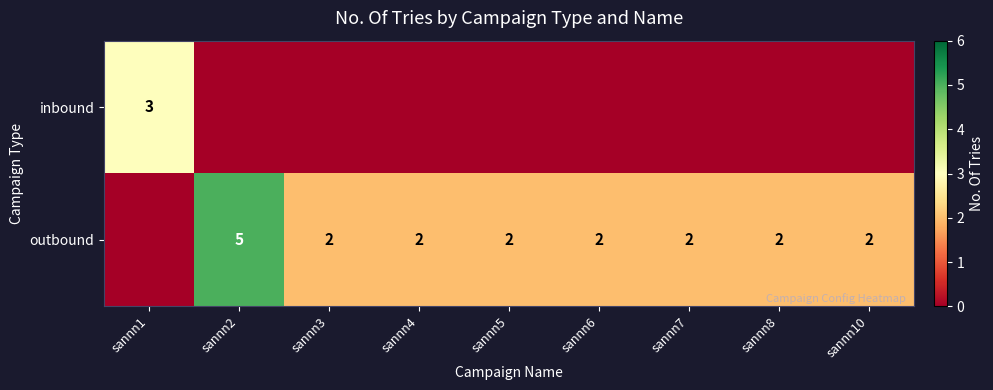

At which category is the sum across all series the highest?

sannn2